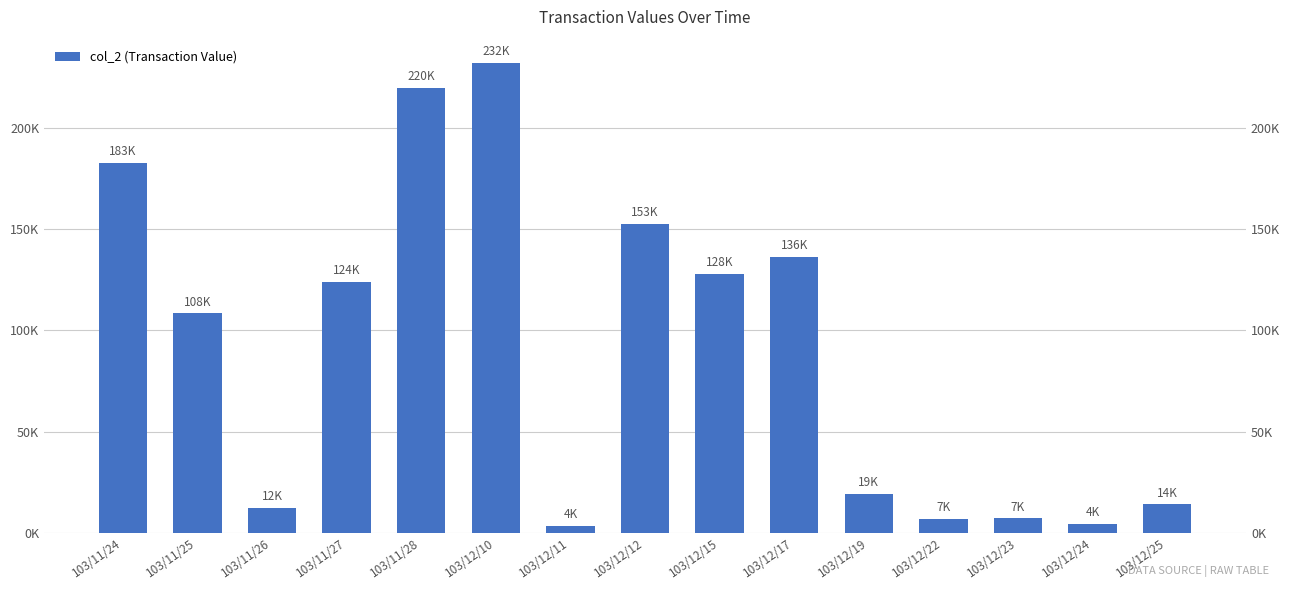

Which category has the highest value across all series?

103/12/10